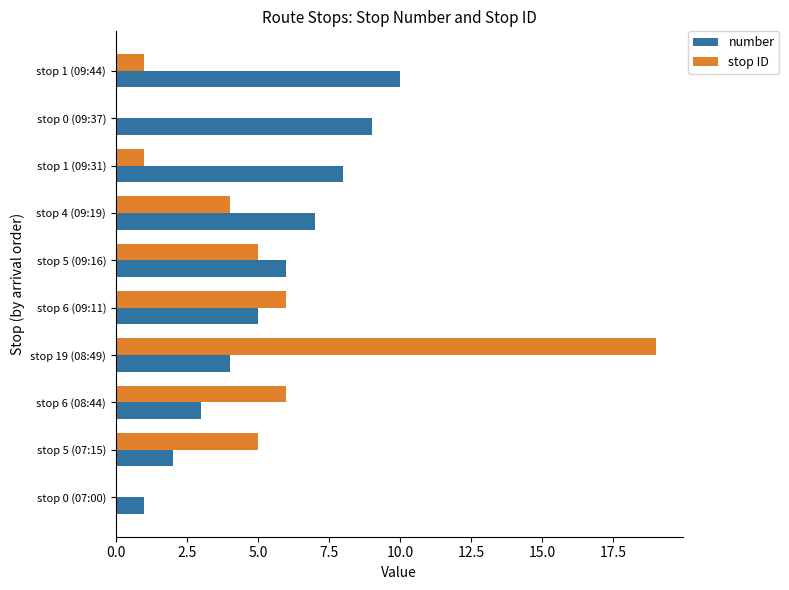

The number series shows 9 at stop 0 (09:37). True or false?

True